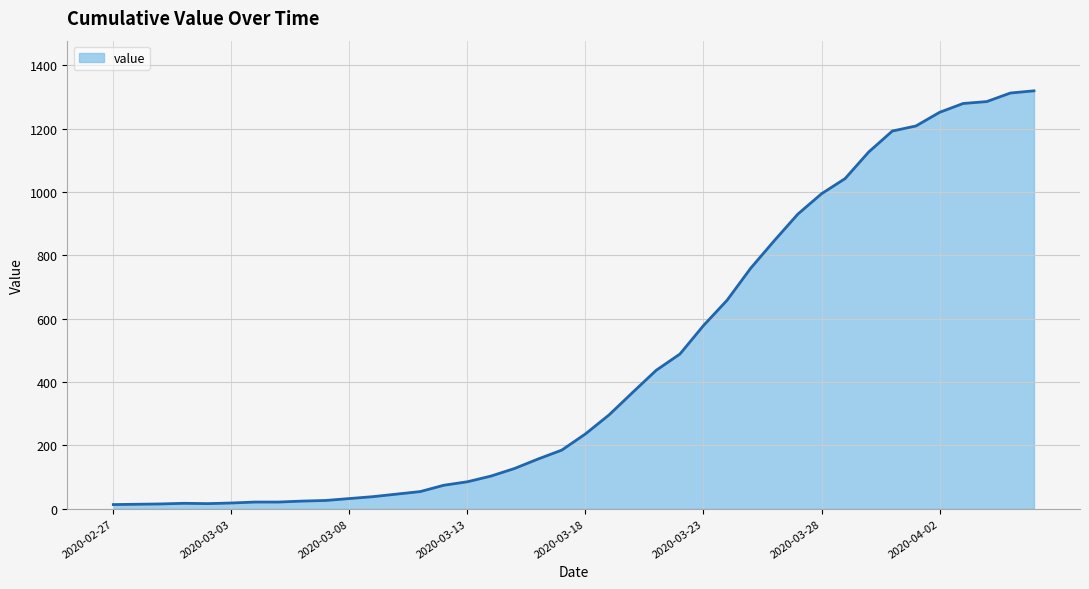

What is the maximum value shown in the chart?

1319